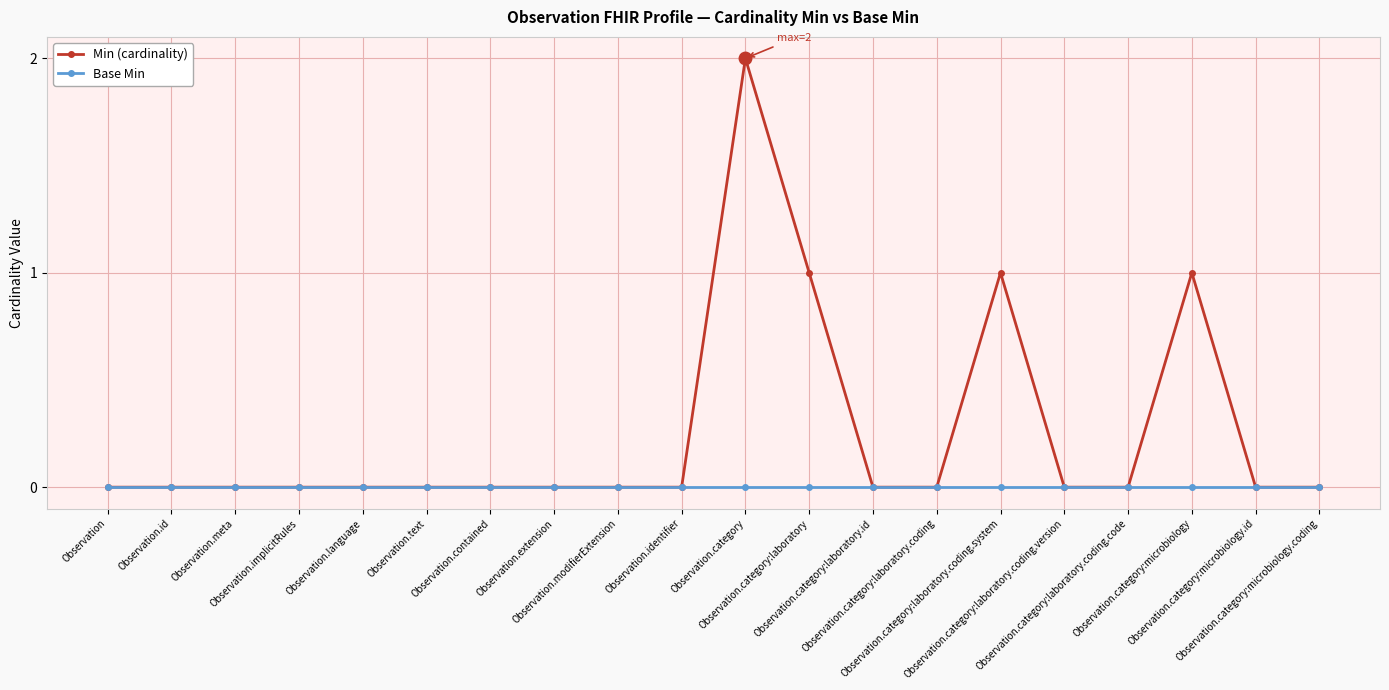

Which series has the widest spread of values?

Min (cardinality)